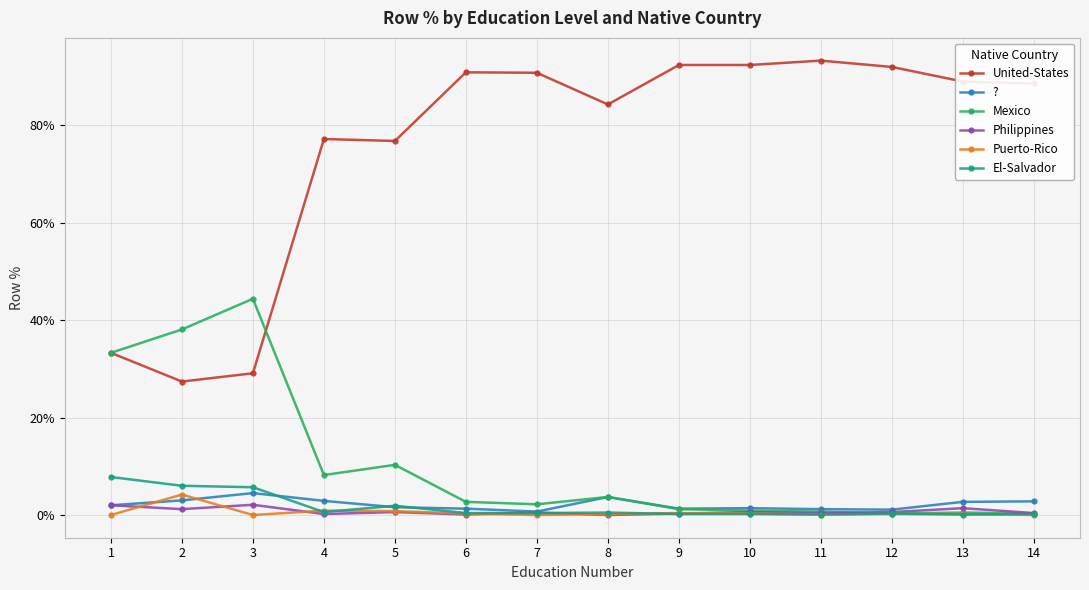

What are all the series names shown in the legend?

United-States, ?, Mexico, Philippines, Puerto-Rico, El-Salvador